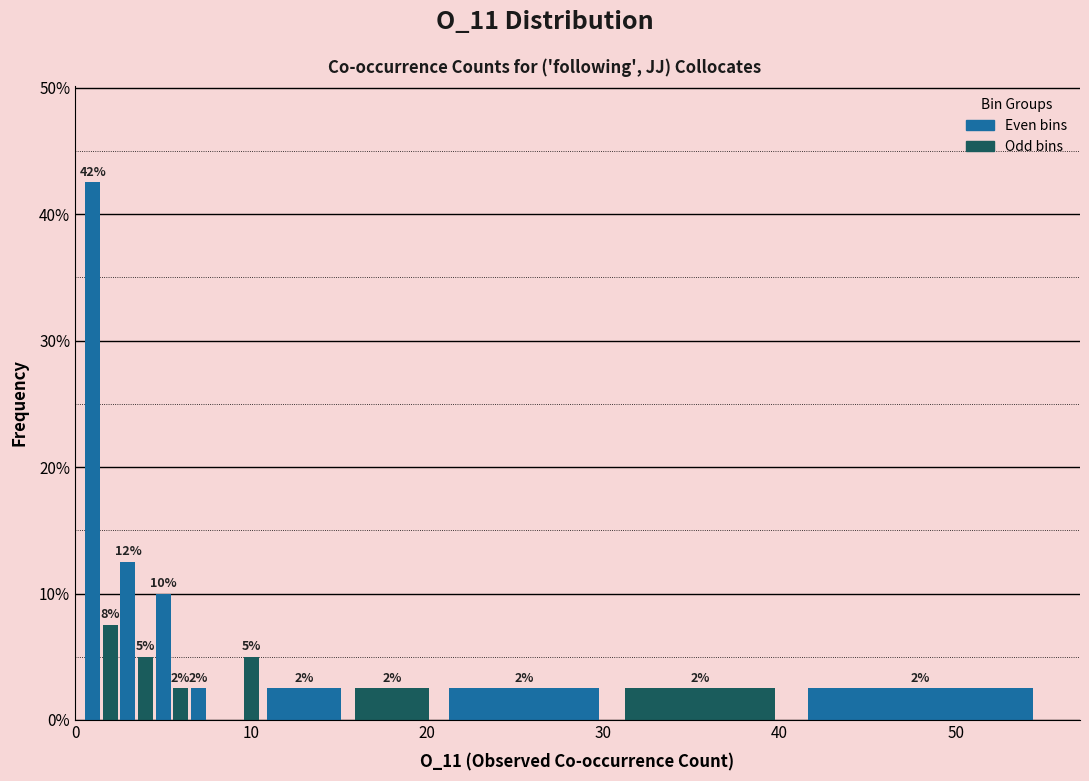

Around what value on the x-axis is the tallest bar? Give the approximate position of its centre, as read against the axis.

1